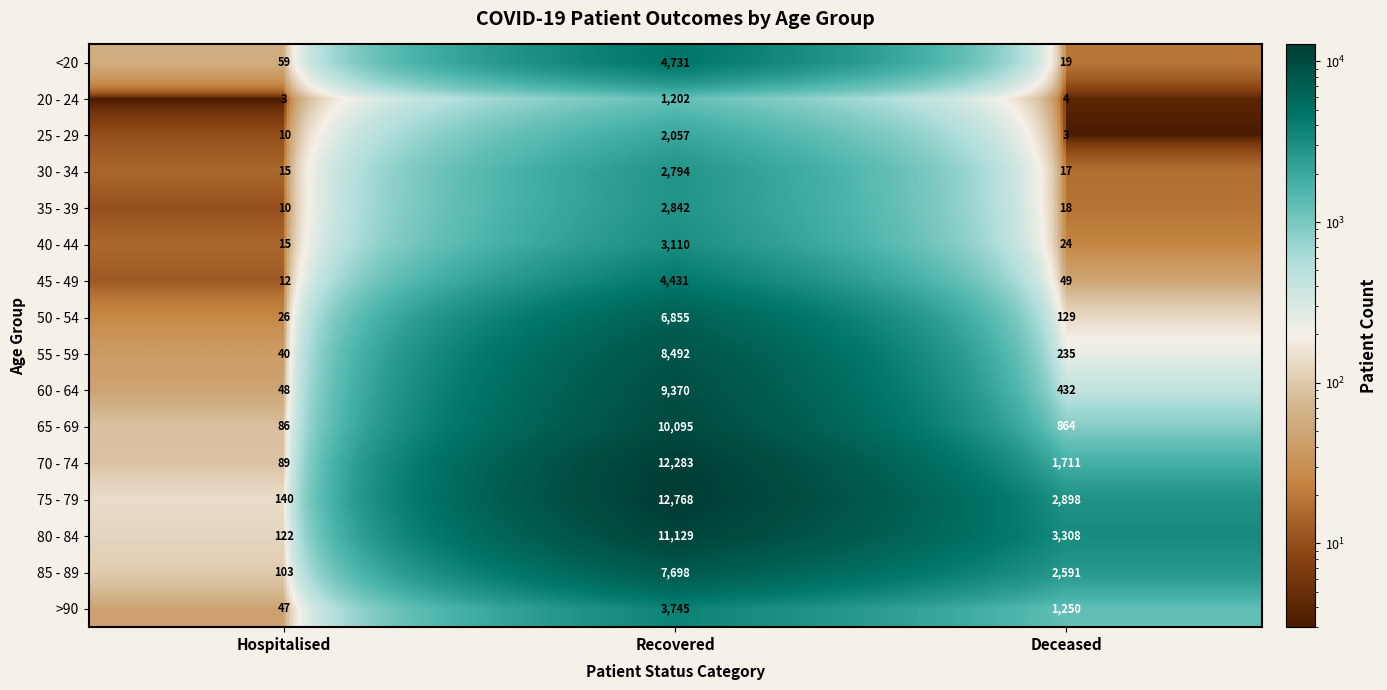

Is it true that 35 - 39 equals 15 at Hospitalised?

False